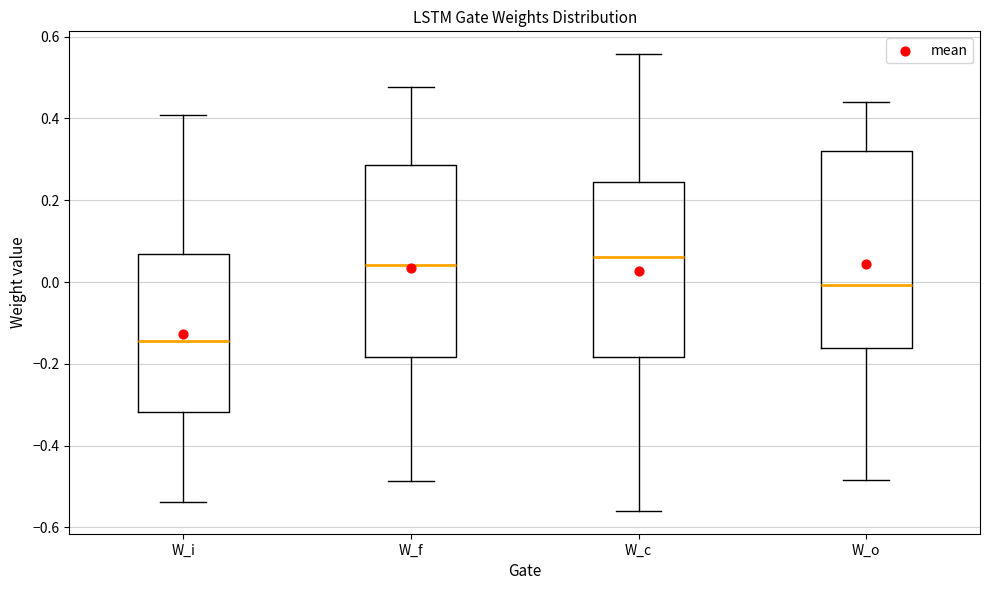

Reading left to right, transcribe this box plot: for each box, give where its median line is, the range the box spans, and where its two whiskers end, as read against the y-axis. The values are not printed on the chart, so give them approximately, as read against the axis.

W_i: median -0.14, box -0.32 to 0.06, whiskers -0.54 to 0.40
W_f: median 0.04, box -0.18 to 0.28, whiskers -0.48 to 0.48
W_c: median 0.06, box -0.18 to 0.24, whiskers -0.56 to 0.56
W_o: median 0.00, box -0.16 to 0.32, whiskers -0.48 to 0.44